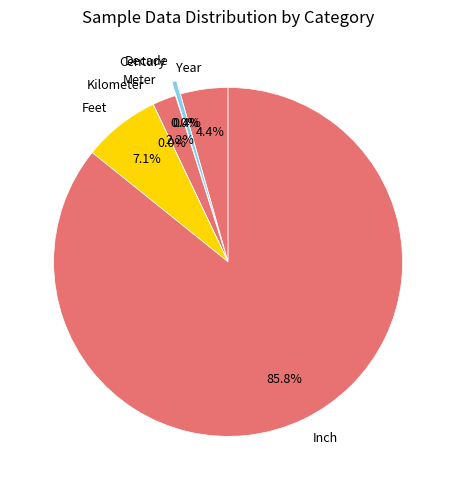

What portion of the pie excludes Feet?

92.9%